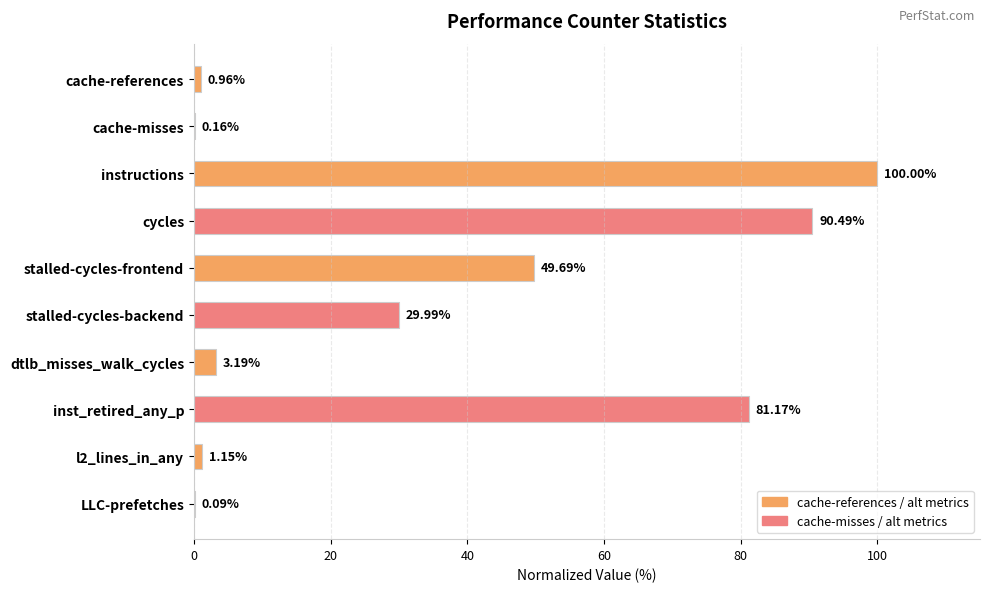

Which has a higher value, cache-misses or inst_retired_any_p?

inst_retired_any_p